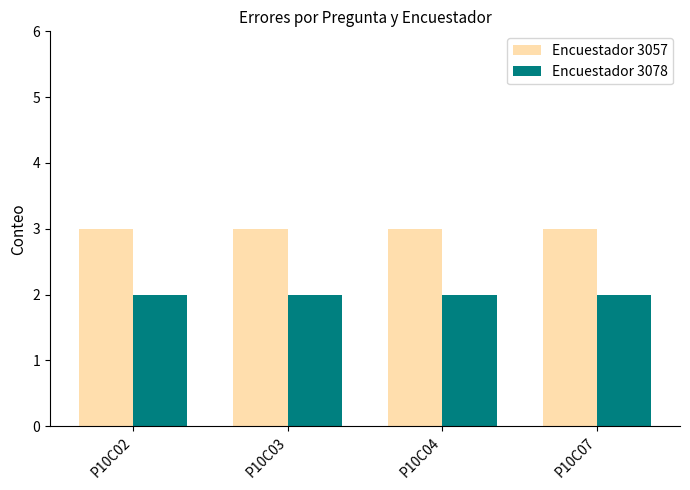

What is the value of the Encuestador 3078 bar at the 1st from the left?

2